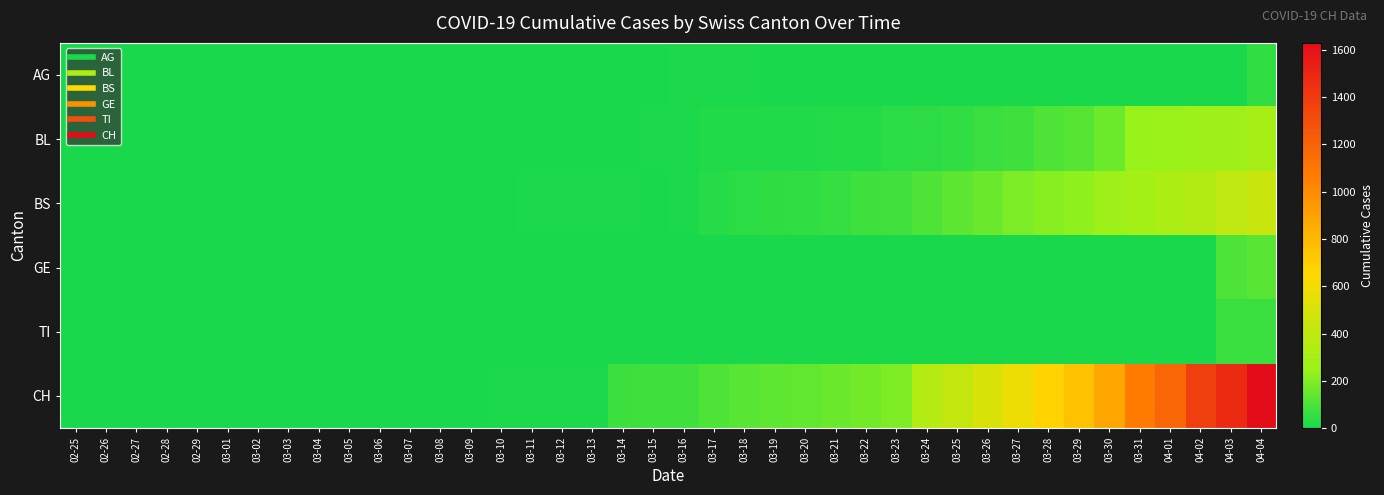

Reading right to left, extract all data points from this chart.

AG: 04-04=46	04-03=0	04-02=0	04-01=0	03-31=0	03-30=0	03-29=0	03-28=0	03-27=0	03-26=0	03-25=0	03-24=0	03-23=0	03-22=0	03-21=0	03-20=0	03-19=0	03-18=4	03-17=4	03-16=4	03-15=0	03-14=0	03-13=3	03-12=3	03-11=2	03-10=2	03-09=2	03-08=0	03-07=0	03-06=1	03-05=0	03-04=0	03-03=0	03-02=0	03-01=0	02-29=0	02-28=0	02-27=0	02-26=0	02-25=0
BL: 04-04=298	04-03=266	04-02=262	04-01=249	03-31=242	03-30=158	03-29=115	03-28=100	03-27=76	03-26=65	03-25=46	03-24=40	03-23=35	03-22=21	03-21=21	03-20=18	03-19=16	03-18=16	03-17=13	03-16=5	03-15=5	03-14=2	03-13=2	03-12=2	03-11=2	03-10=2	03-09=1	03-08=0	03-07=0	03-06=0	03-05=0	03-04=0	03-03=0	03-02=0	03-01=0	02-29=0	02-28=0	02-27=0	02-26=0	02-25=0
BS: 04-04=434	04-03=397	04-02=350	04-01=323	03-31=292	03-30=263	03-29=228	03-28=211	03-27=191	03-26=155	03-25=128	03-24=105	03-23=78	03-22=73	03-21=57	03-20=46	03-19=44	03-18=36	03-17=25	03-16=4	03-15=0	03-14=4	03-13=4	03-12=4	03-11=4	03-10=0	03-09=0	03-08=0	03-07=0	03-06=0	03-05=0	03-04=0	03-03=0	03-02=0	03-01=0	02-29=0	02-28=0	02-27=0	02-26=0	02-25=0
GE: 04-04=122	04-03=103	04-02=0	04-01=0	03-31=0	03-30=0	03-29=0	03-28=0	03-27=0	03-26=0	03-25=0	03-24=0	03-23=0	03-22=0	03-21=0	03-20=0	03-19=0	03-18=0	03-17=0	03-16=0	03-15=0	03-14=0	03-13=0	03-12=0	03-11=0	03-10=0	03-09=0	03-08=0	03-07=0	03-06=0	03-05=0	03-04=0	03-03=0	03-02=0	03-01=0	02-29=0	02-28=0	02-27=0	02-26=0	02-25=0
TI: 04-04=61	04-03=61	04-02=0	04-01=0	03-31=0	03-30=0	03-29=0	03-28=0	03-27=0	03-26=0	03-25=0	03-24=0	03-23=0	03-22=0	03-21=0	03-20=0	03-19=0	03-18=0	03-17=0	03-16=0	03-15=0	03-14=0	03-13=0	03-12=0	03-11=0	03-10=0	03-09=0	03-08=0	03-07=0	03-06=0	03-05=0	03-04=0	03-03=0	03-02=0	03-01=0	02-29=0	02-28=0	02-27=0	02-26=0	02-25=0
CH: 04-04=1630	04-03=1479	04-02=1376	04-01=1183	03-31=1079	03-30=877	03-29=752	03-28=683	03-27=584	03-26=499	03-25=414	03-24=355	03-23=194	03-22=173	03-21=155	03-20=140	03-19=134	03-18=123	03-17=105	03-16=74	03-15=73	03-14=70	03-13=9	03-12=9	03-11=8	03-10=4	03-09=3	03-08=1	03-07=1	03-06=1	03-05=0	03-04=0	03-03=0	03-02=0	03-01=0	02-29=0	02-28=0	02-27=0	02-26=0	02-25=0